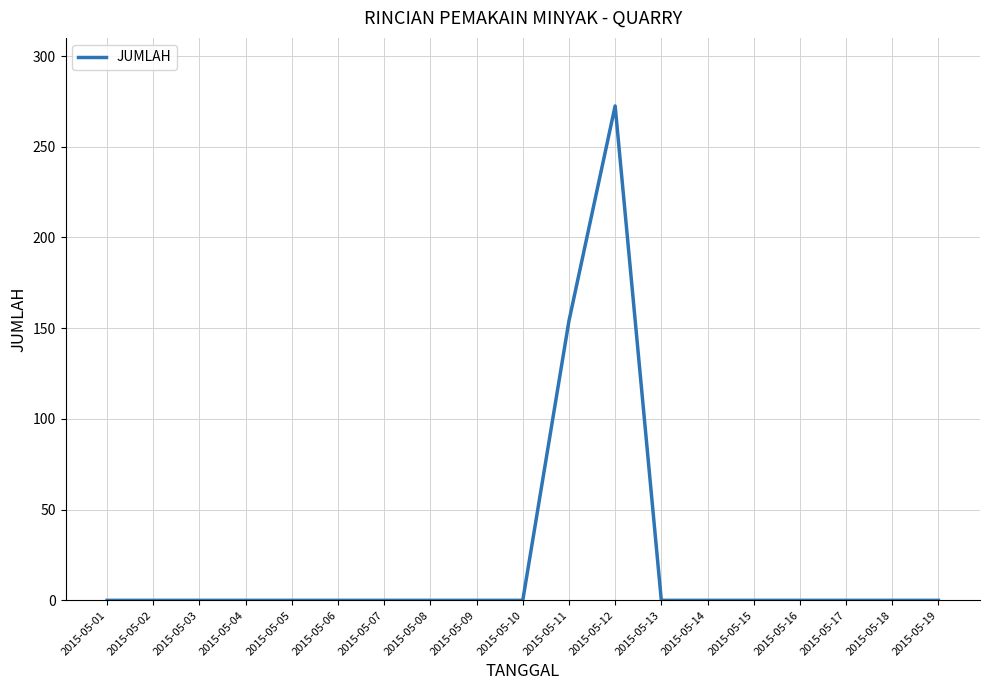

Reading right to left, extract all data points from this chart.

0.0	0.0	0.0	0.0	0.0	0.0	0.0	272.5	154.0	0.0	0.0	0.0	0.0	0.0	0.0	0.0	0.0	0.0	0.0